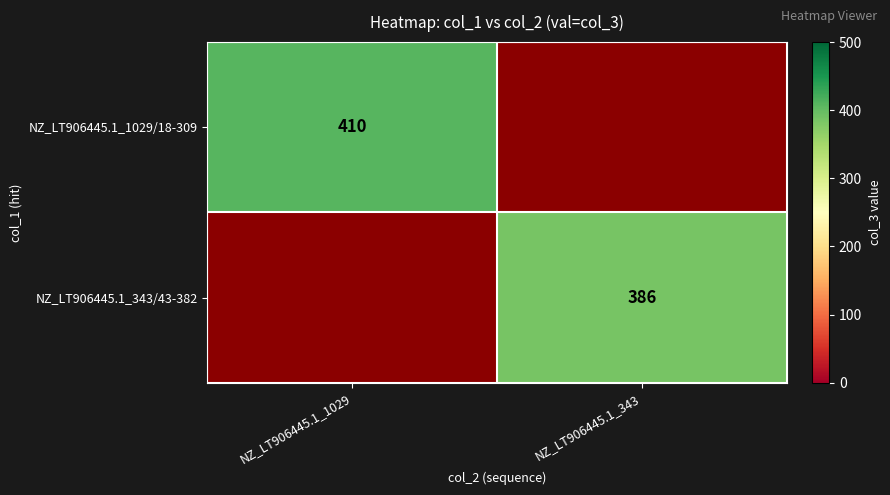

Is it true that NZ_LT906445.1_1029/18-309 equals 410 at NZ_LT906445.1_1029?

True